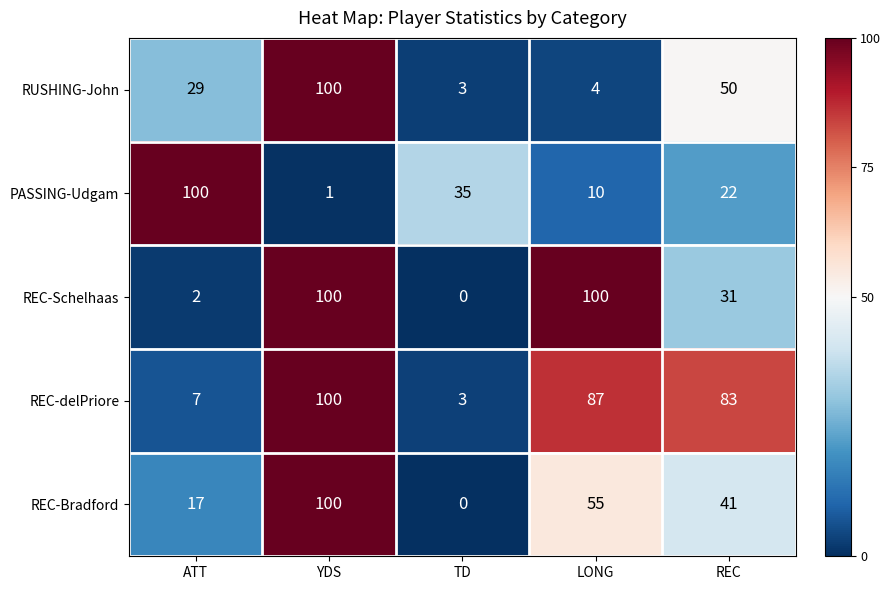

The value of REC-delPriore at LONG is 36. True or false?

False